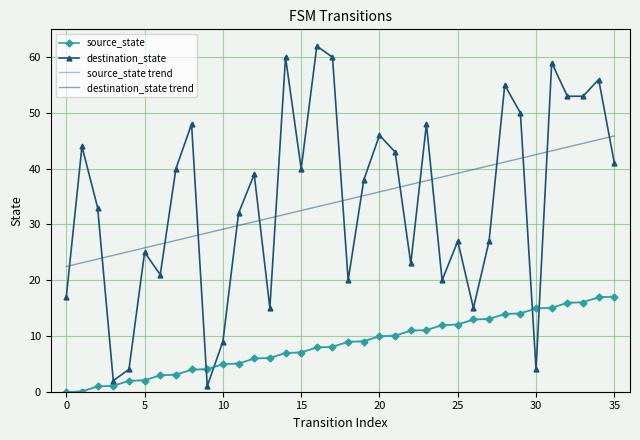

Which series has the widest spread of values?

destination_state